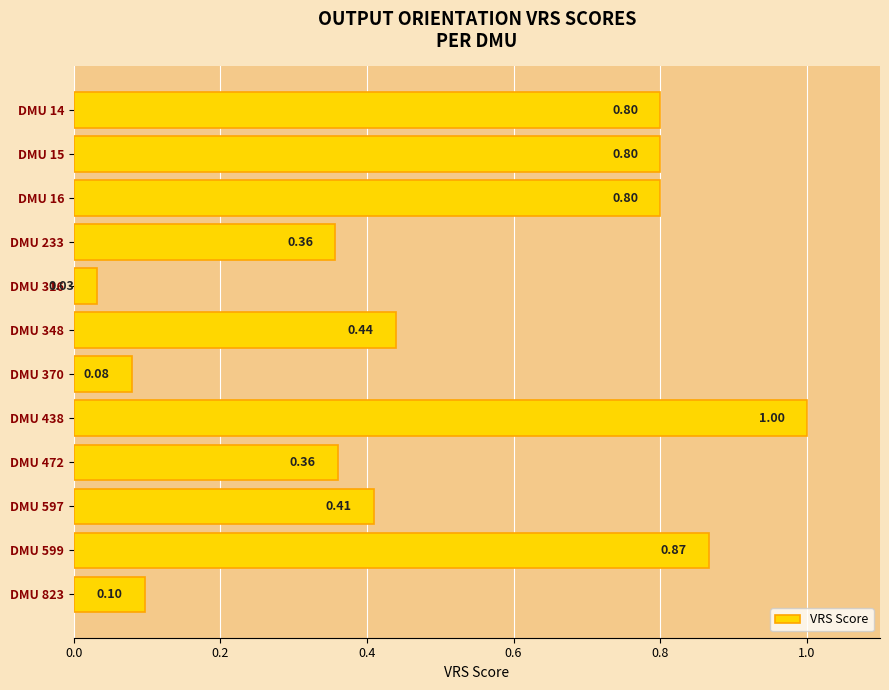

What is the average value?

0.5